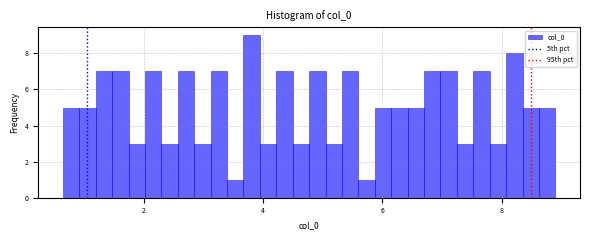

Read against the x-axis, roughly where is the centre of the tallest bar?

3.8